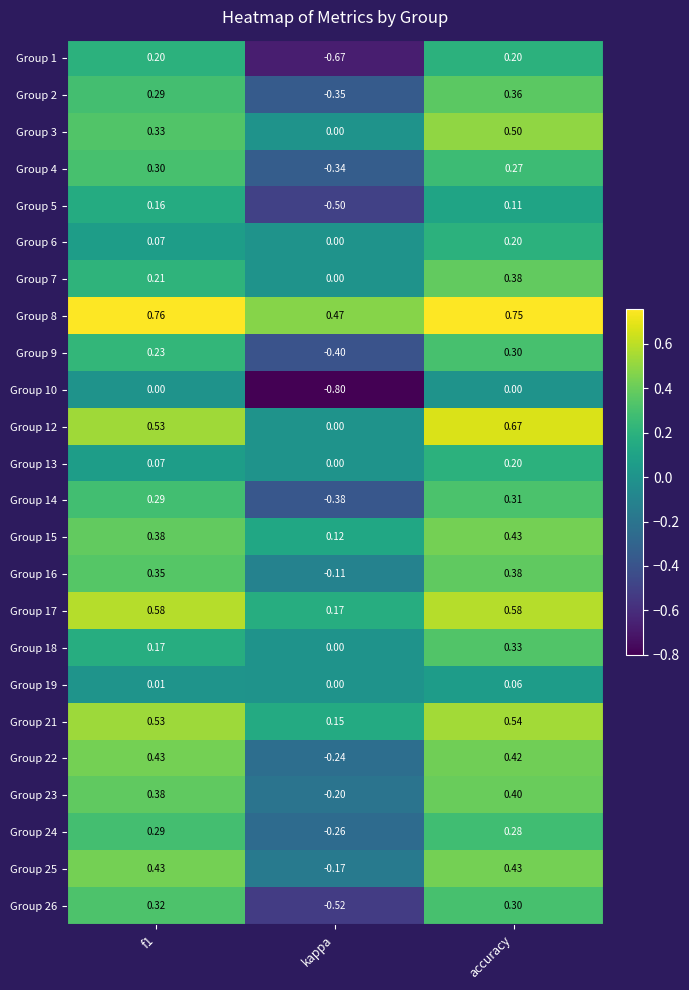

Is the value of Group 18 at kappa greater than the value of Group 8 at f1?

No